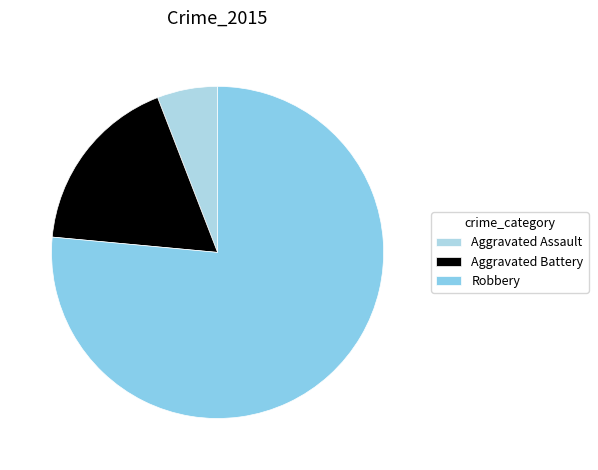

How many segments does this pie chart have?

3